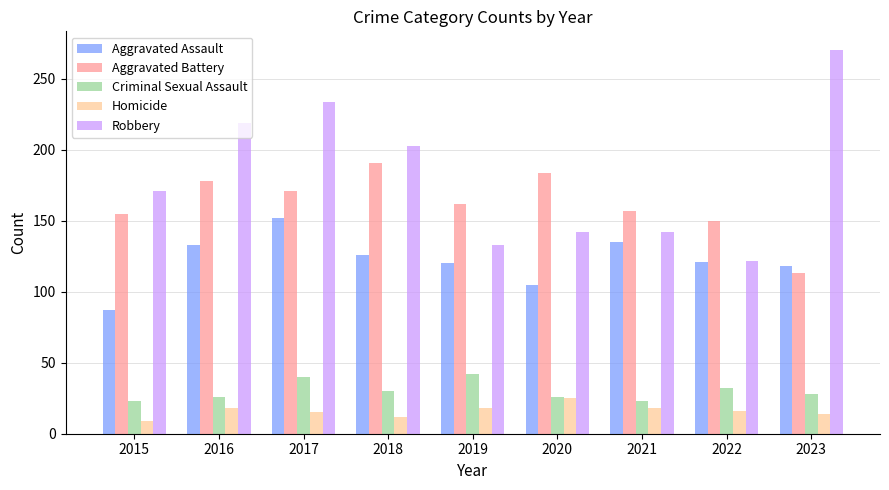

Read the Homicide value at 2016.

18